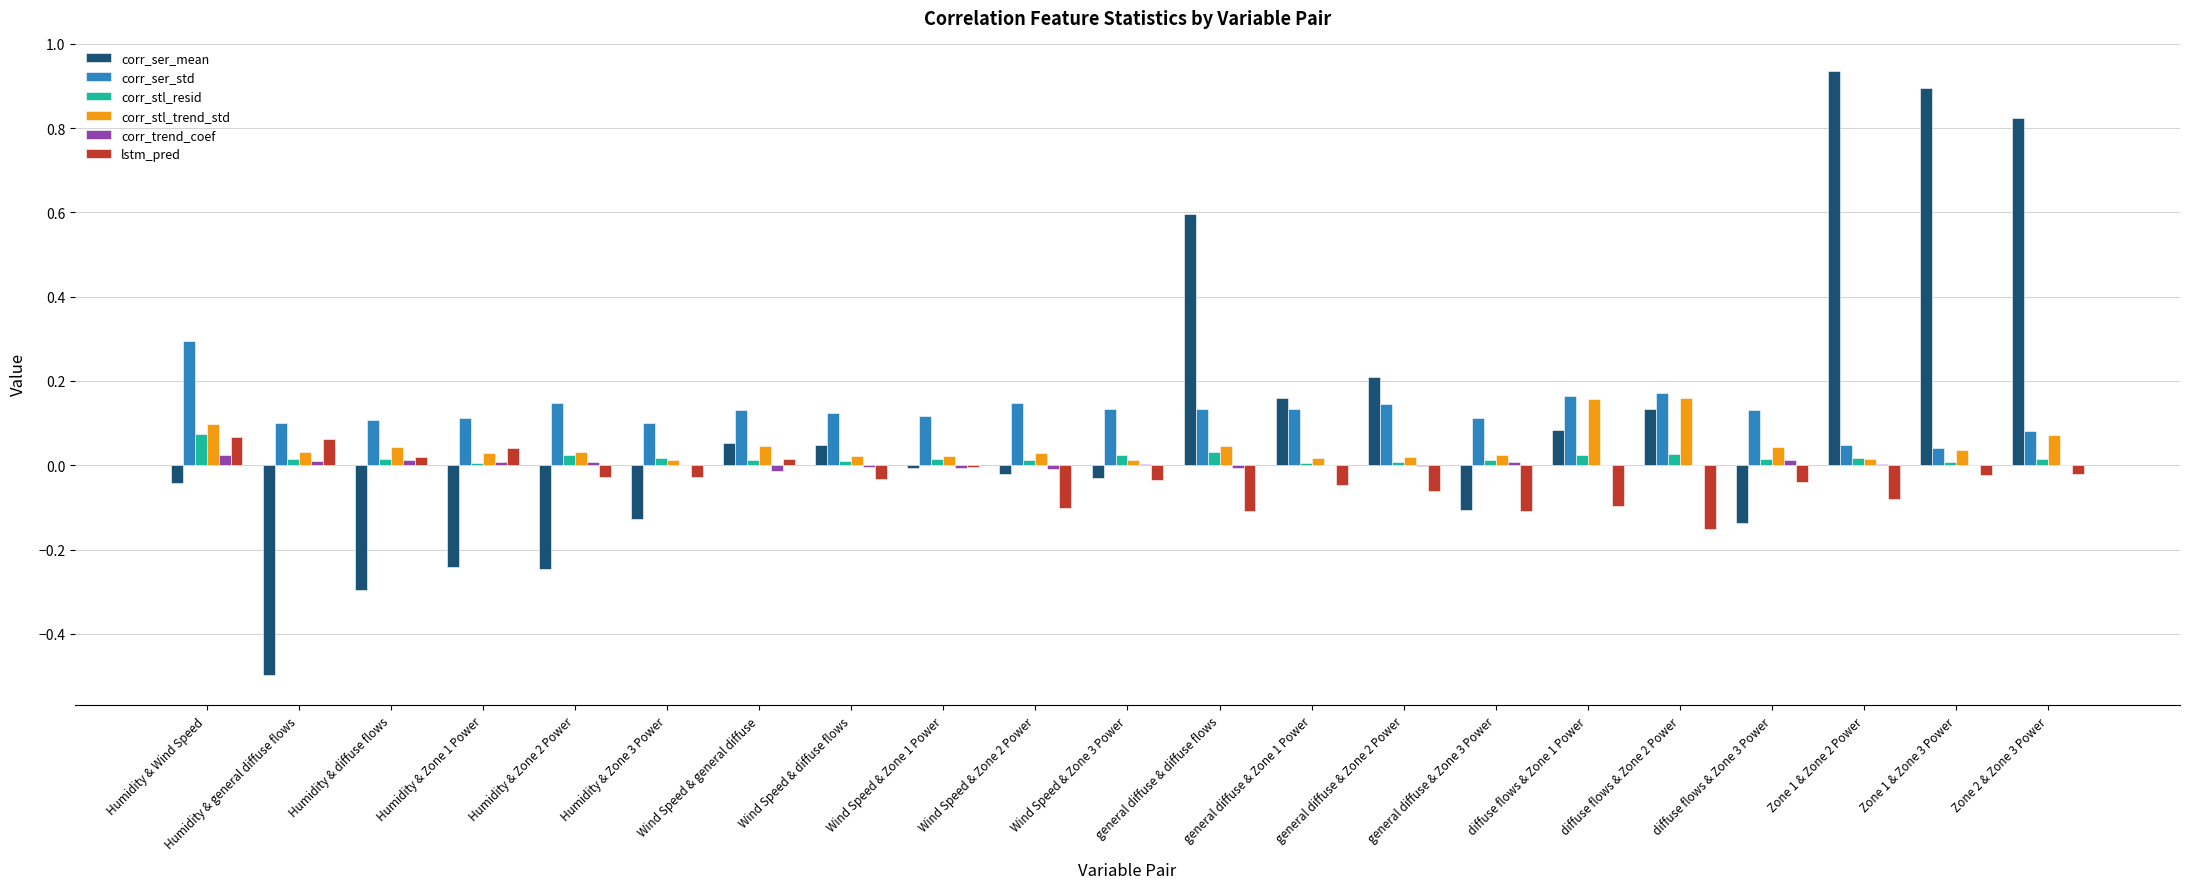

Which series has the widest spread of values?

corr_ser_mean